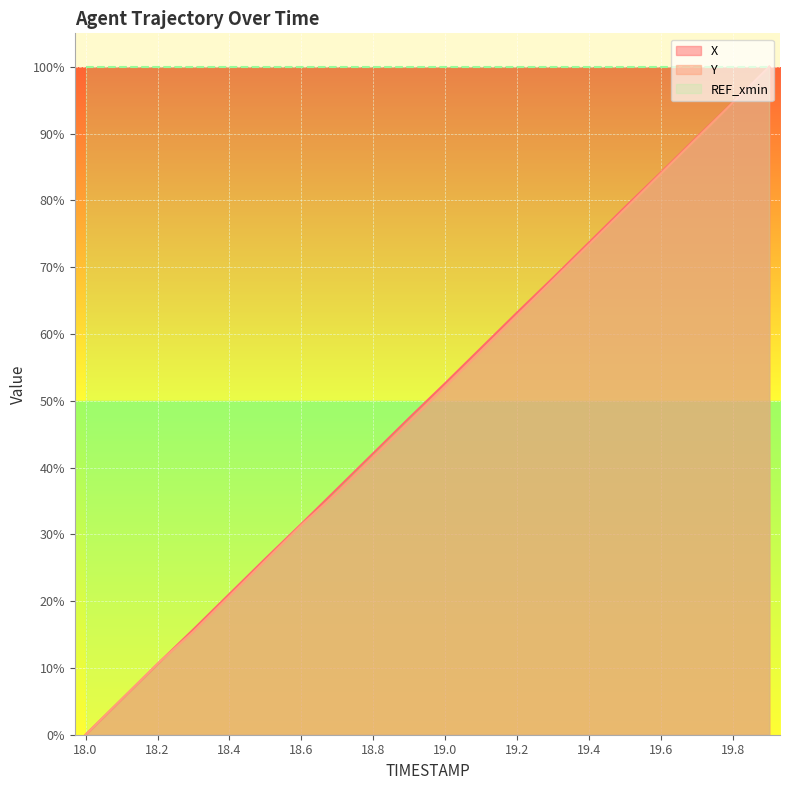

At which label does Y reach its minimum?

18.0